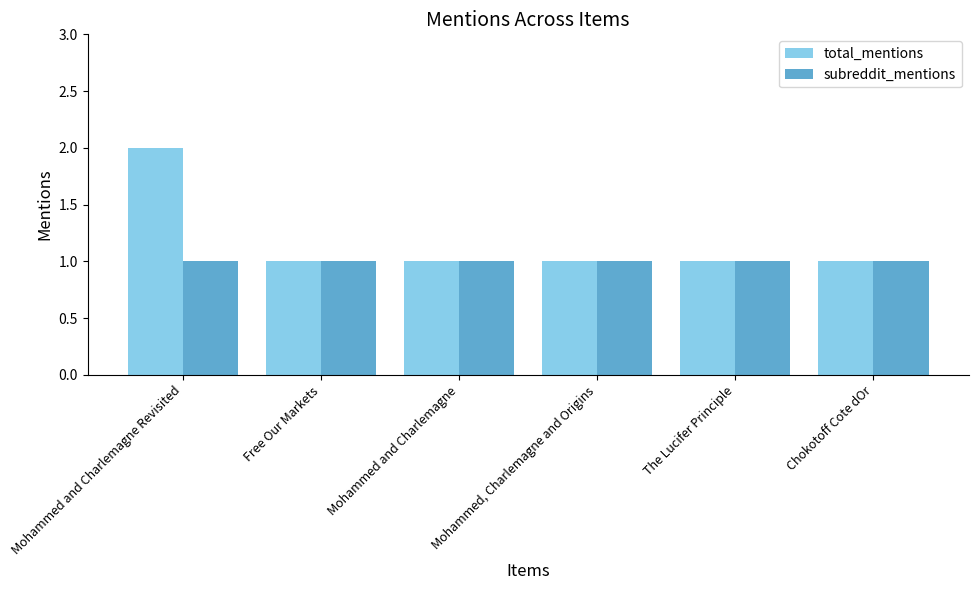

Which series has the largest total across all categories?

total_mentions